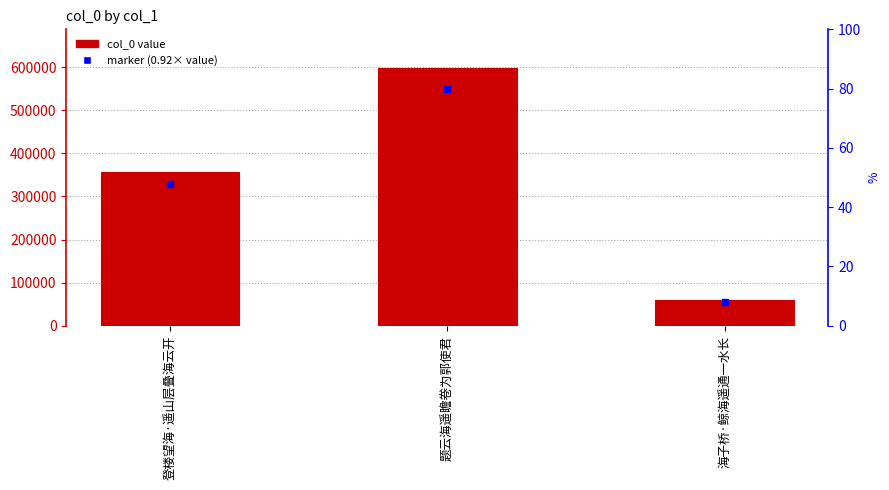

Read the value at 登楼望海·遥山层叠海云开.

356894